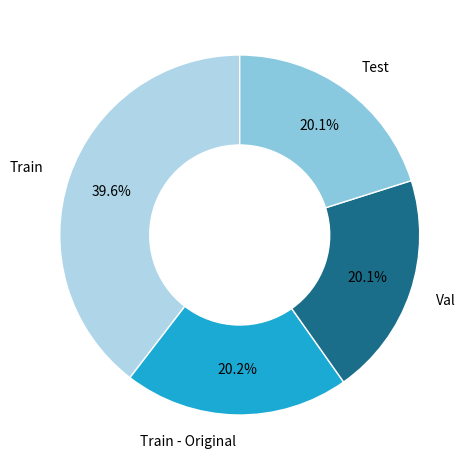

Is it true that Train is 44% of the pie?

False